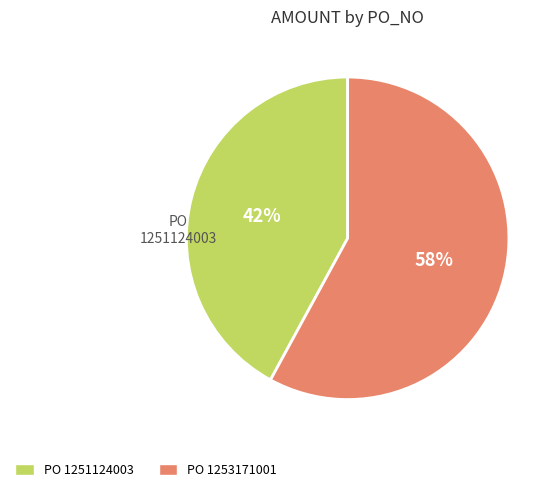

Approximately how many times larger is the value at PO 1253171001 compared to PO 1251124003?

1.4